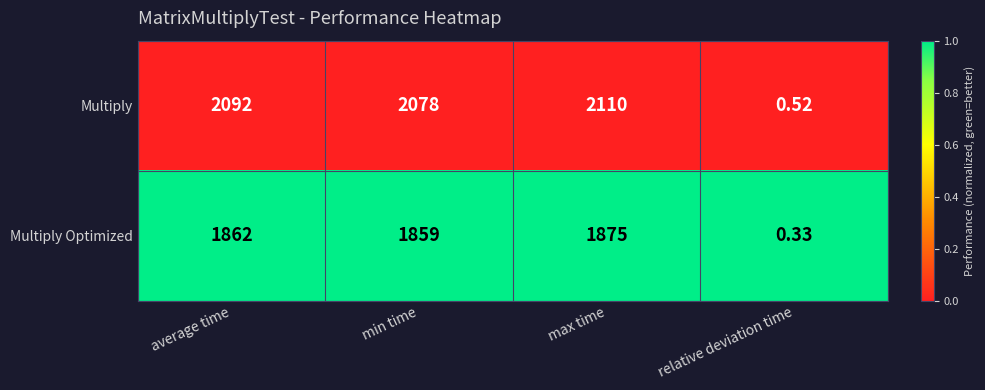

Which series has the largest total across all categories?

Multiply